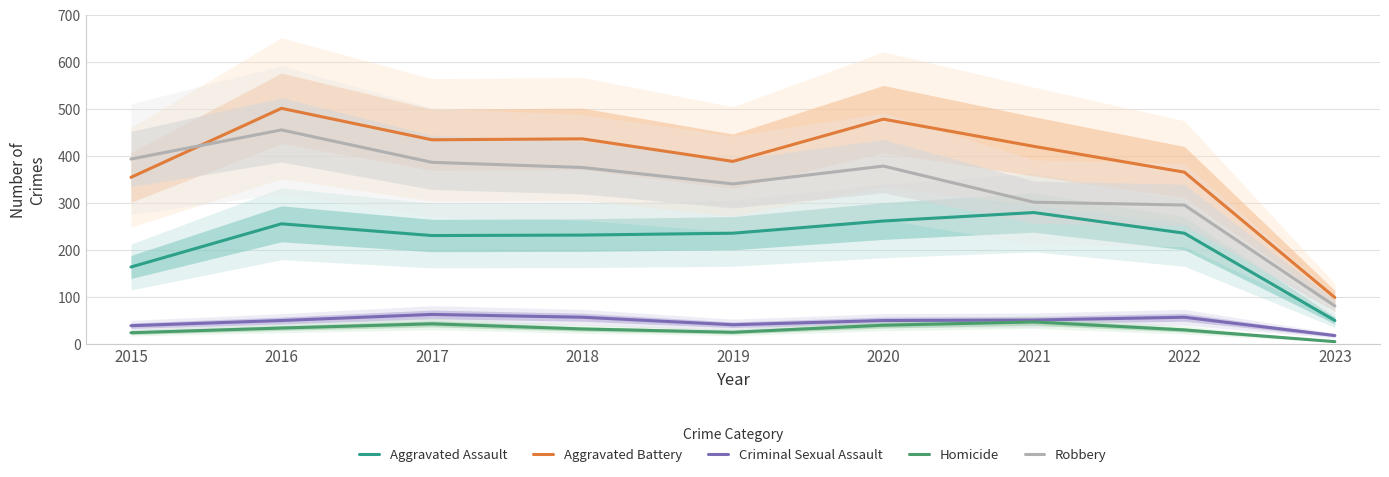

True or false: Aggravated Battery and Aggravated Assault cross at least once.

False